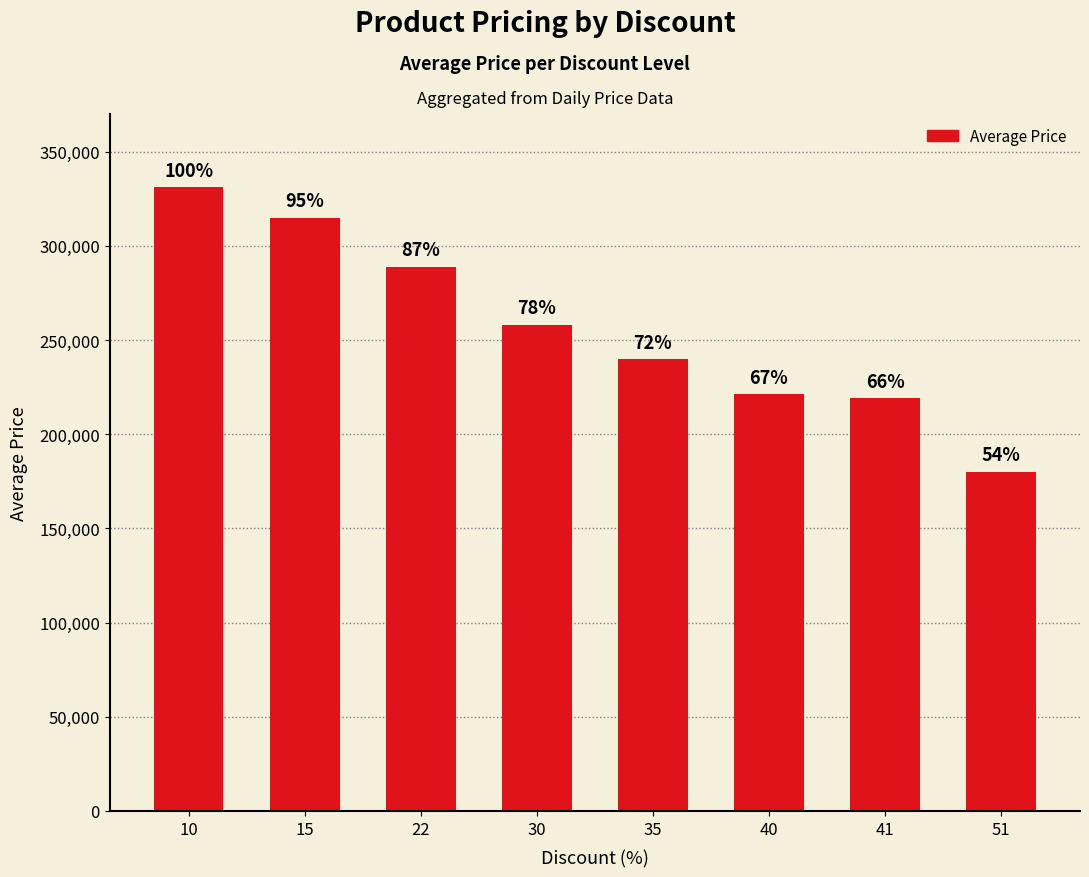

What is the value of the 4th bar from the left?

258000